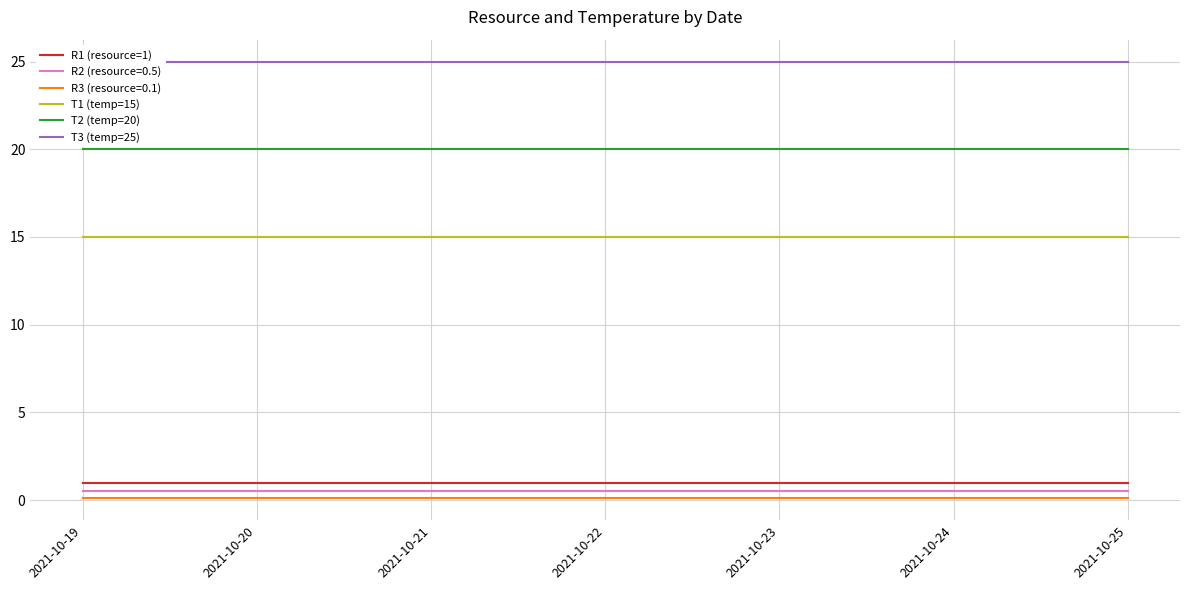

True or false: R1 (resource=1) has a value of 0 at 2021-10-23.

False